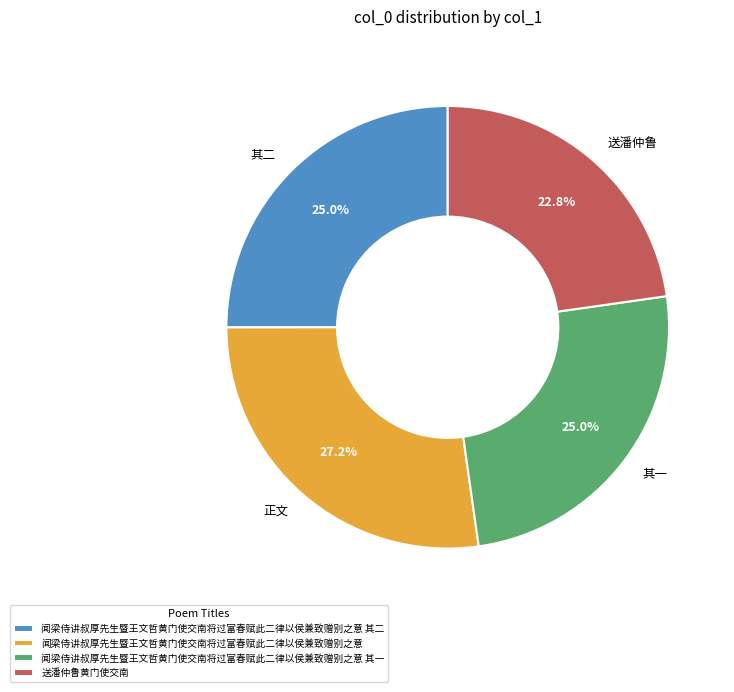

The 闻梁侍讲叔厚先生暨王文哲黄门使交南将过富春赋此二律以侯兼致赠别之意 slice represents 27% of the pie. True or false?

True